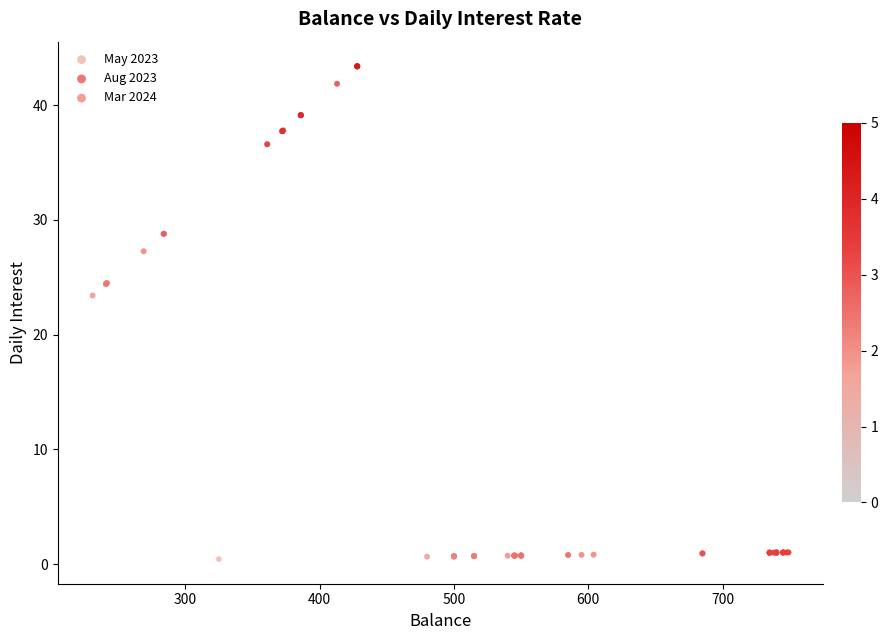

Which series has the largest Y range (max minus min)?

Mar 2024